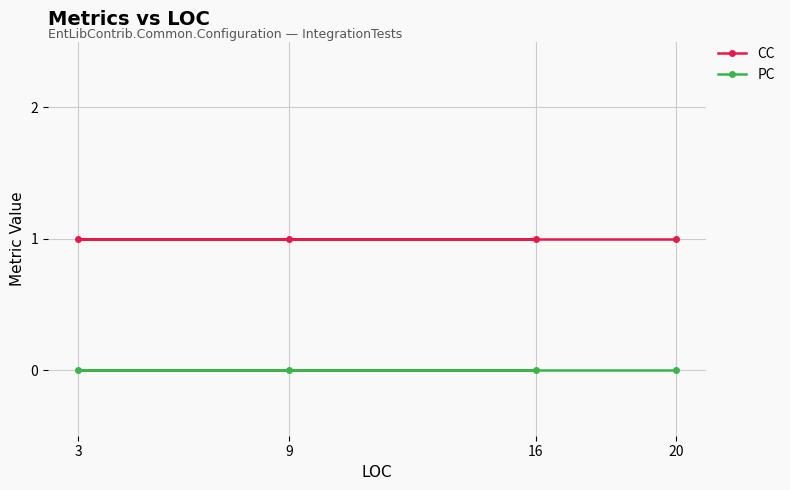

Reading left to right, extract all data points from this chart.

CC: 3=1	9=1	16=1	20=1
PC: 3=0	9=0	16=0	20=0